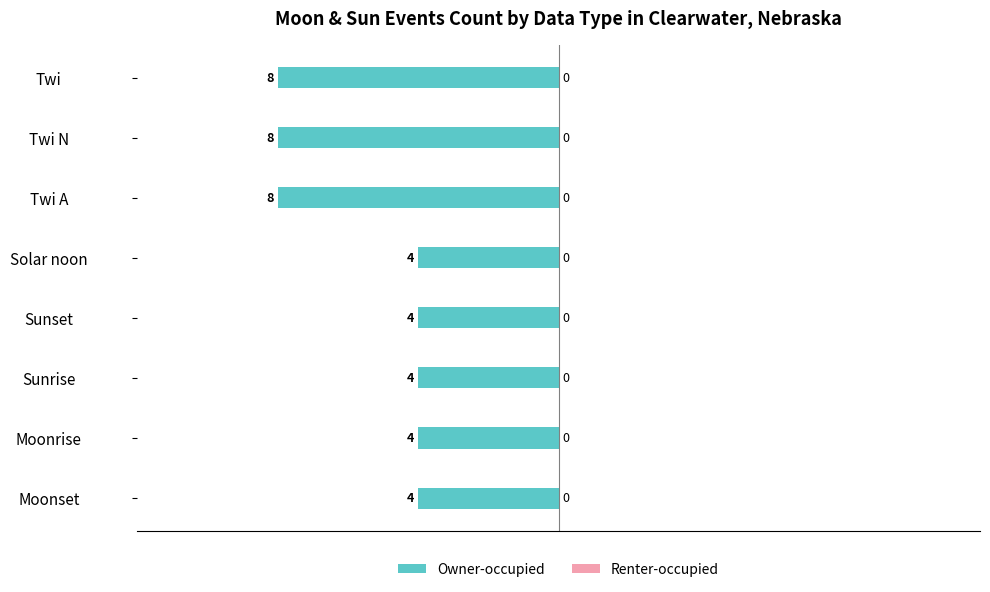

Are the bars horizontal?

Yes